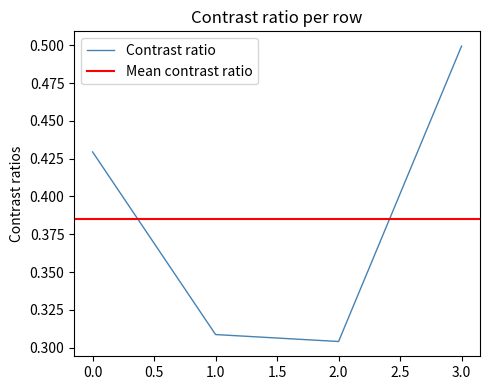

What is the sum of all values?

1.5